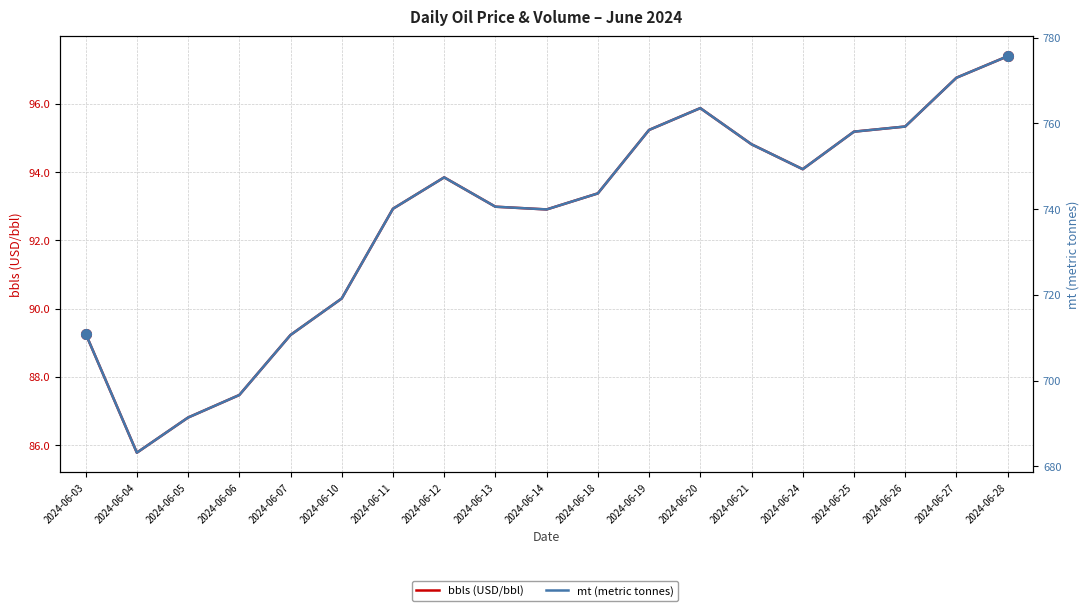

True or false: mt (metric tonnes) and bbls (USD/bbl) cross at least once.

False